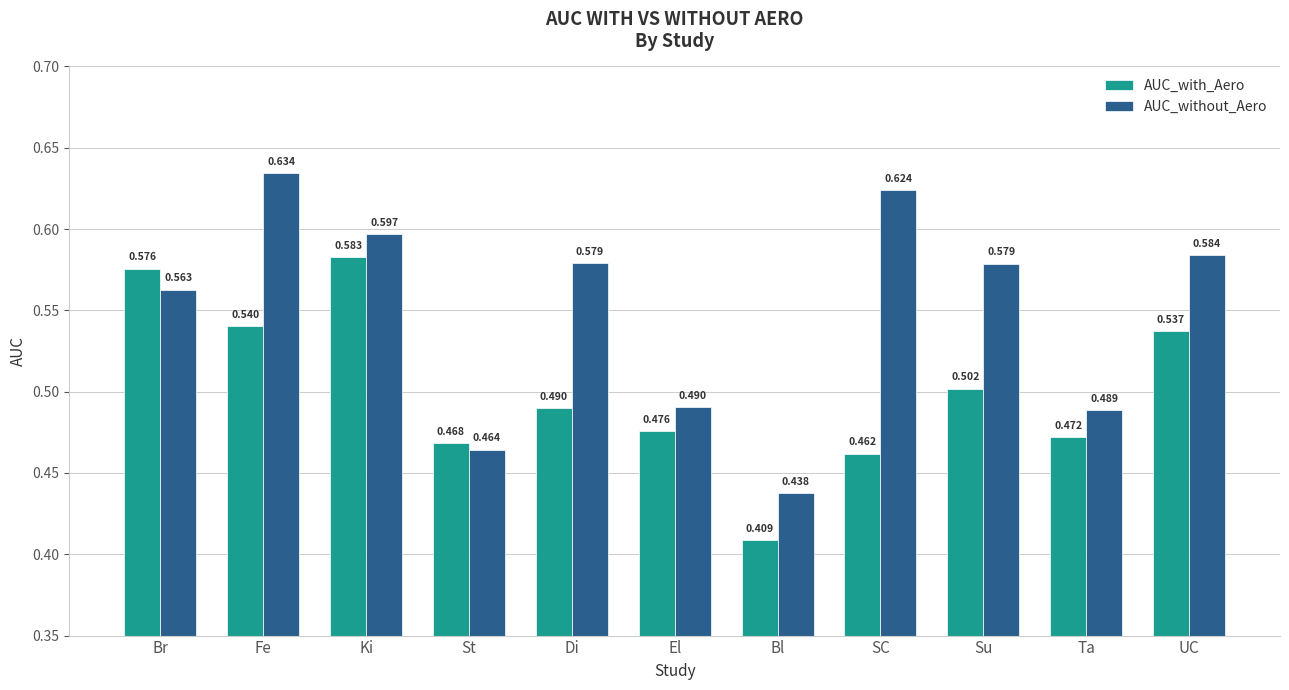

At which category does the chart reach its minimum across all series?

Bl